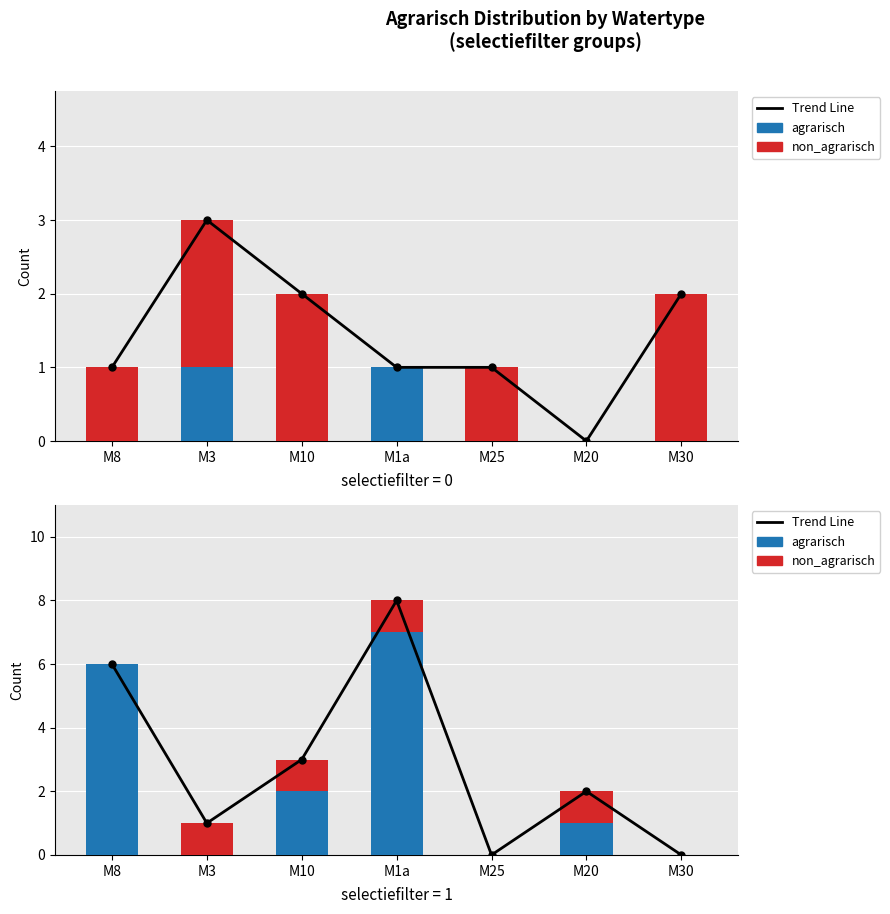

List the labels in order of Trend Line value, smallest first.

M25, M30, M3, M20, M10, M8, M1a